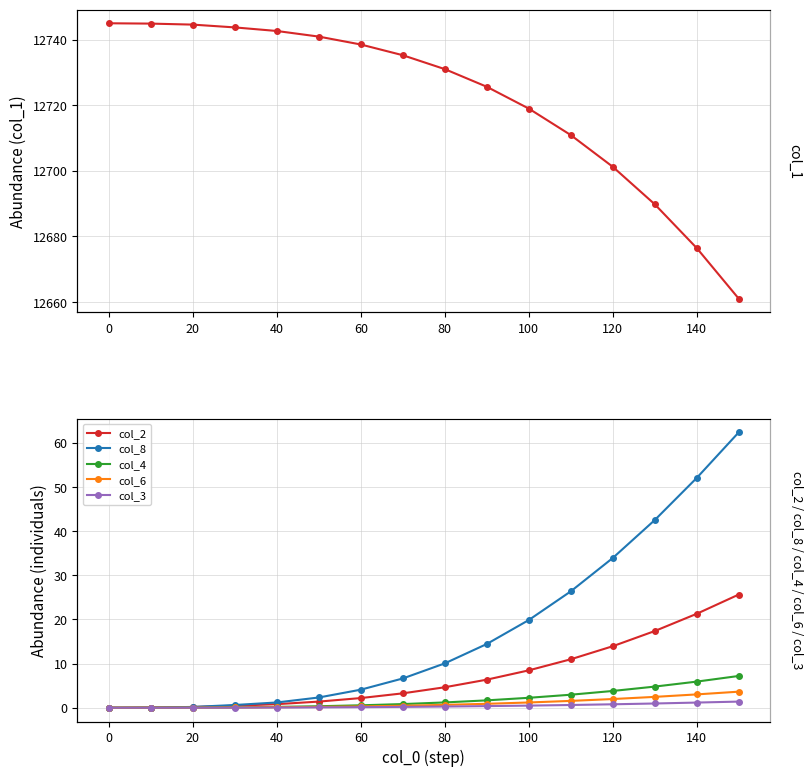

What is the value of the col_8 point at the 7th from the left?

4.1